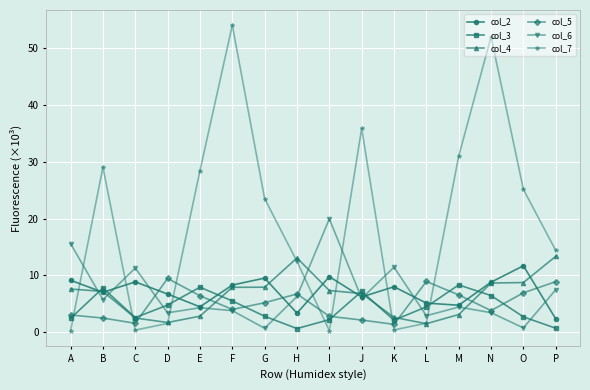

How many interior local valleys does the col_7 series have?

3